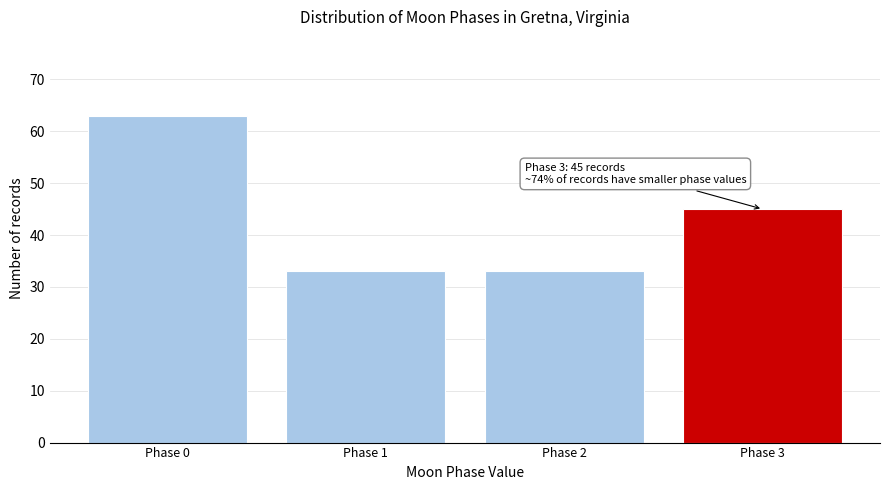

Reading left to right, what are all the values shown in this chart?

Phase 0=63	Phase 1=33	Phase 2=33	Phase 3=45